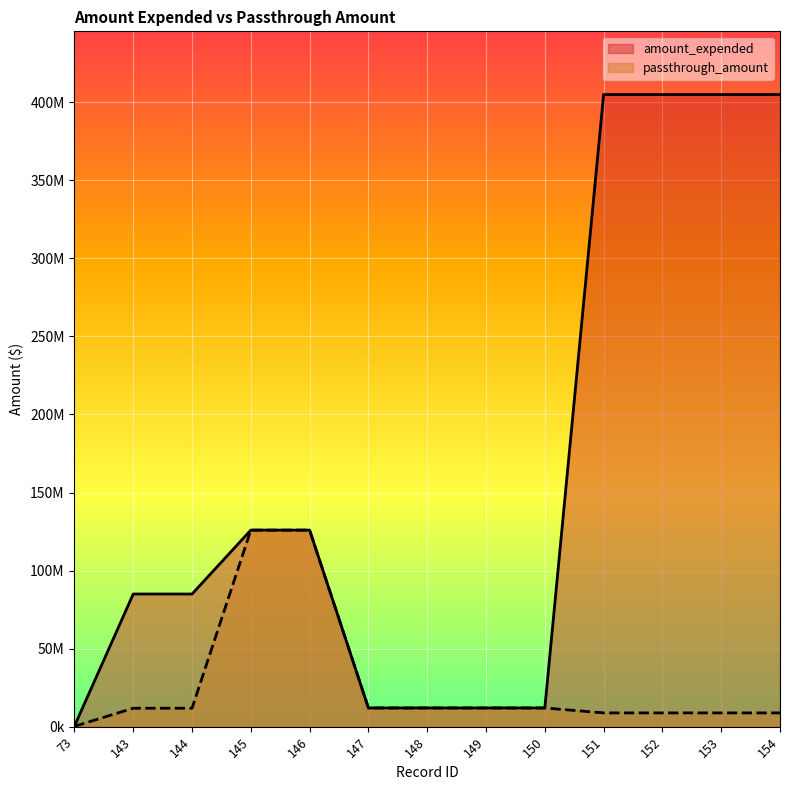

What is the value of the passthrough_amount point at the 2nd from the left?

11825737